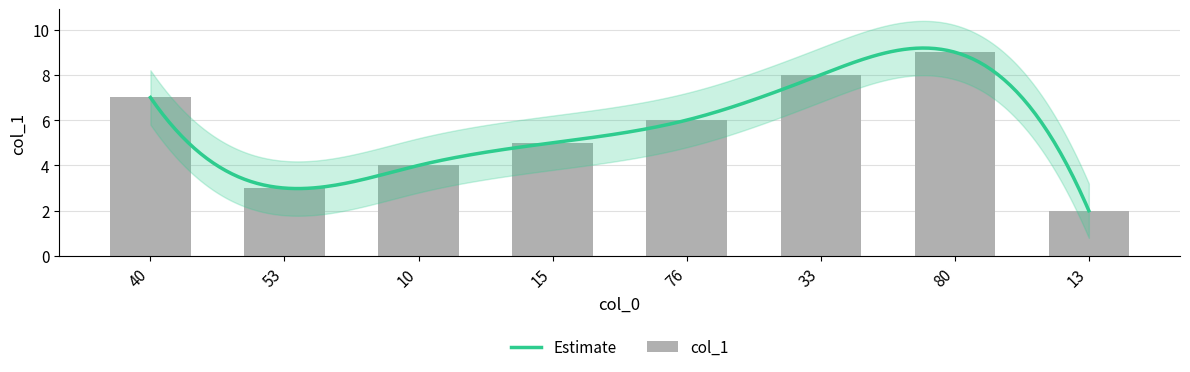

Which category has the lowest value across all series?

13